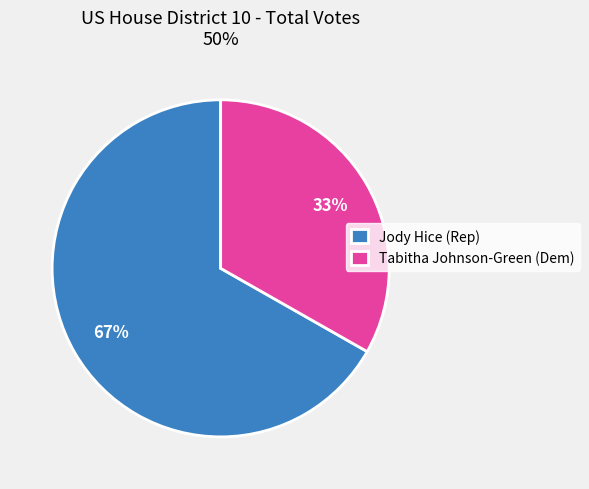

What is the ratio of the value at Tabitha Johnson-Green (Dem) to the value at Jody Hice (Rep)?

0.5